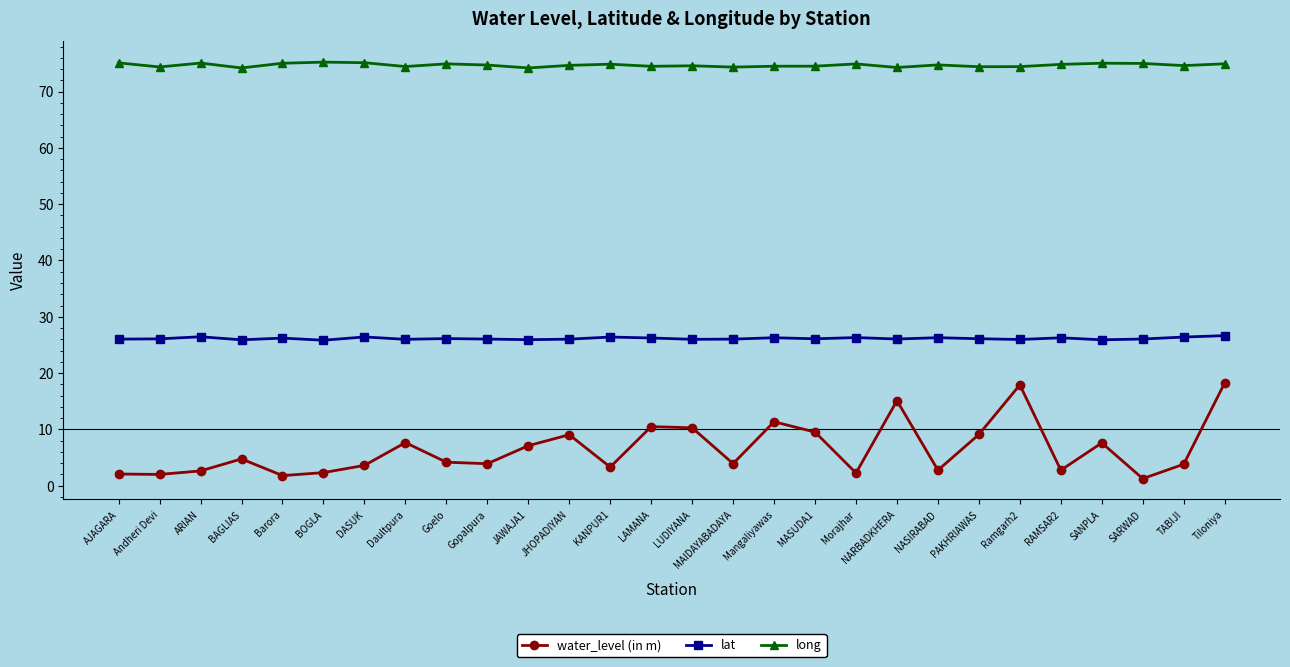

How many data points does each series have?

28